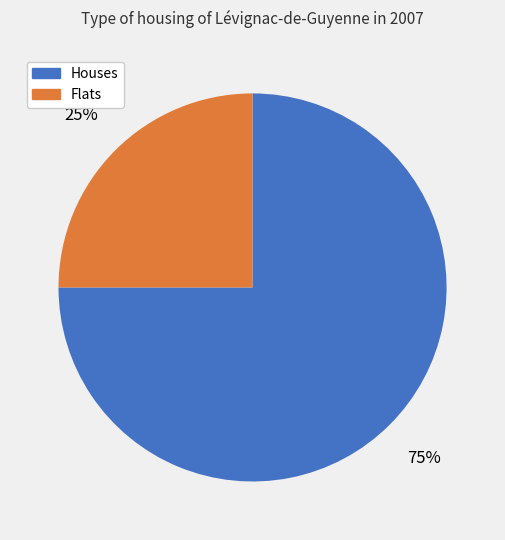

Which category has the smallest portion of the pie?

Flats